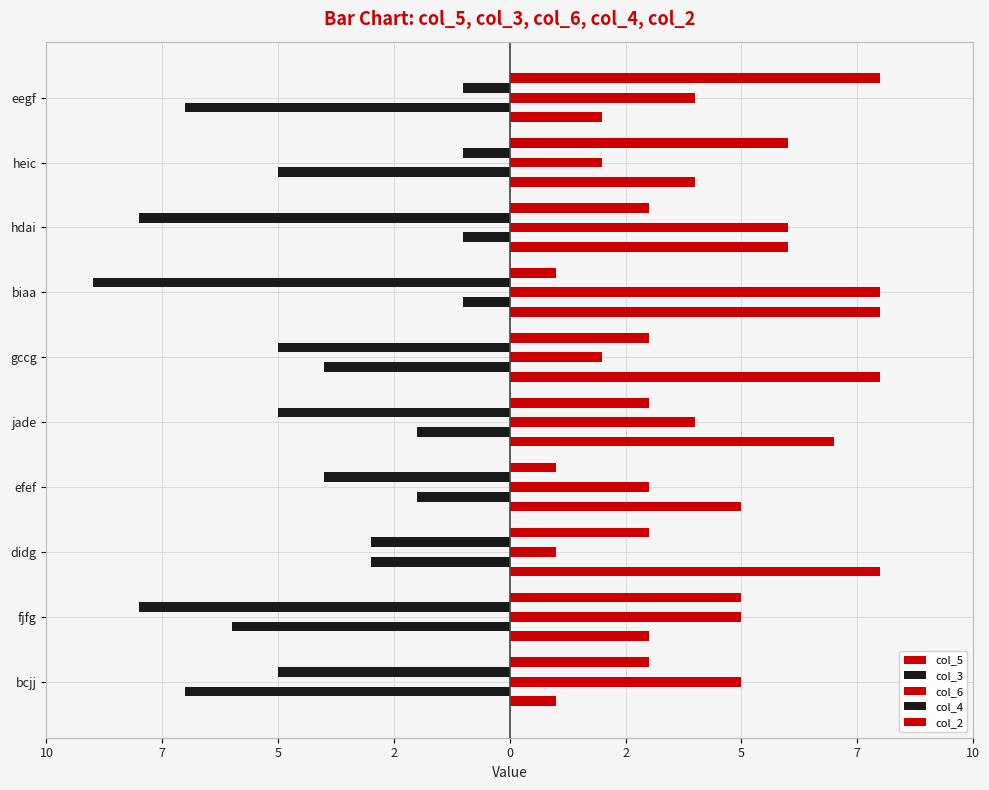

What is the average value of the col_5 series?

5